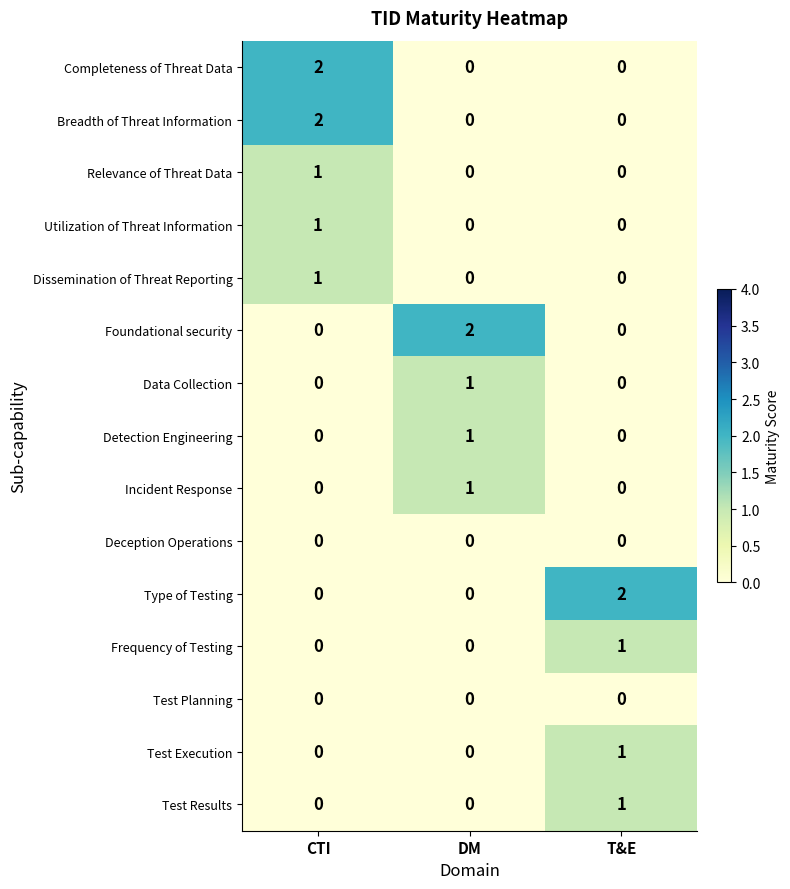

The Completeness of Threat Data series shows 2 at CTI. True or false?

True